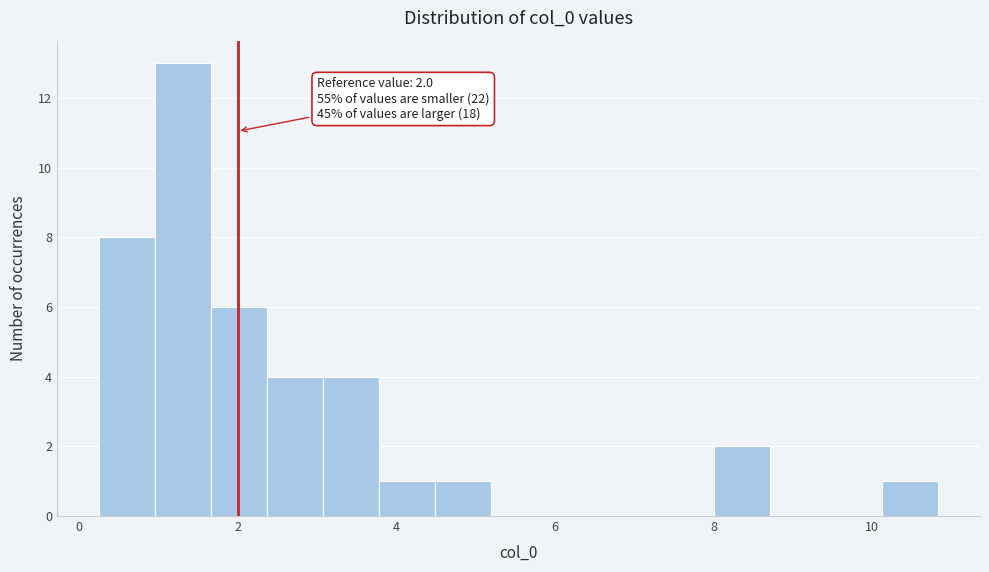

Read against the x-axis, roughly where is the centre of the tallest bar?

1.4